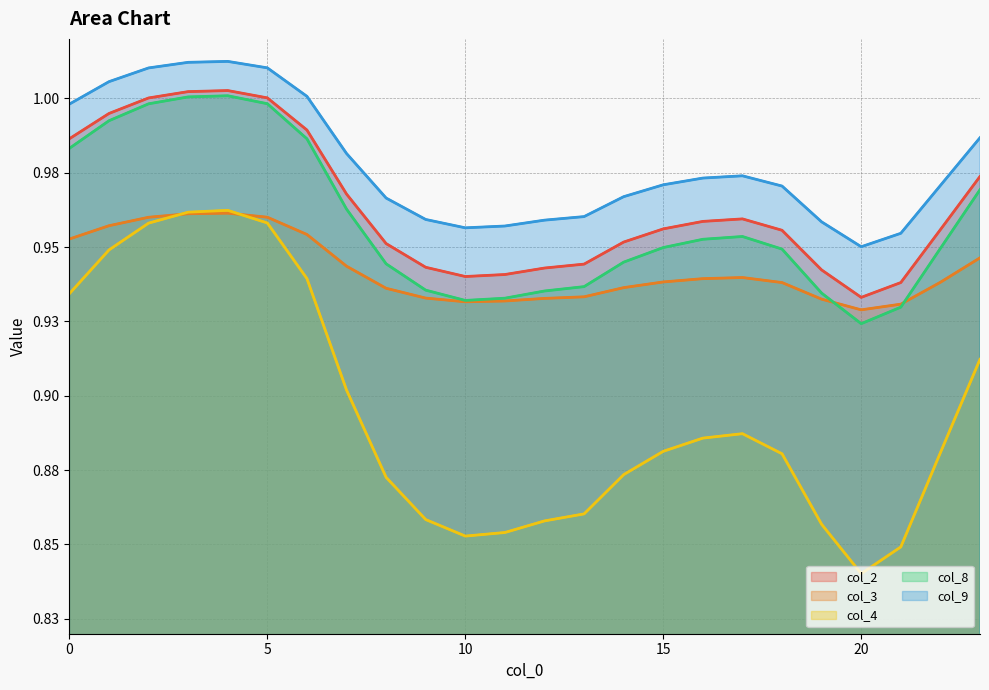

What is the value of the col_2 point at the 13th from the left?

0.9